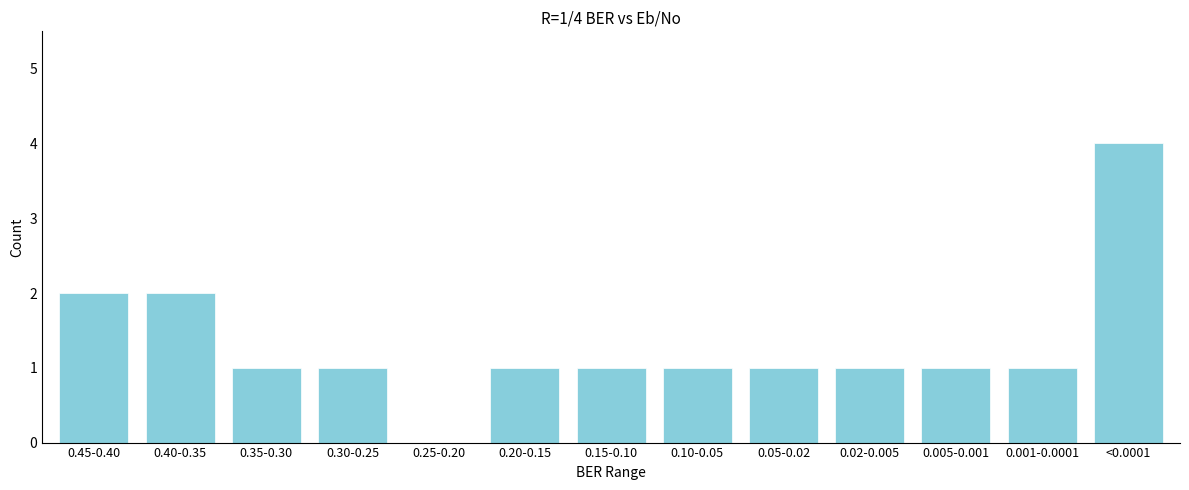

Reading left to right, list all the values displayed in this chart.

0.45-0.40=2	0.40-0.35=2	0.35-0.30=1	0.30-0.25=1	0.25-0.20=0	0.20-0.15=1	0.15-0.10=1	0.10-0.05=1	0.05-0.02=1	0.02-0.005=1	0.005-0.001=1	0.001-0.0001=1	<0.0001=4